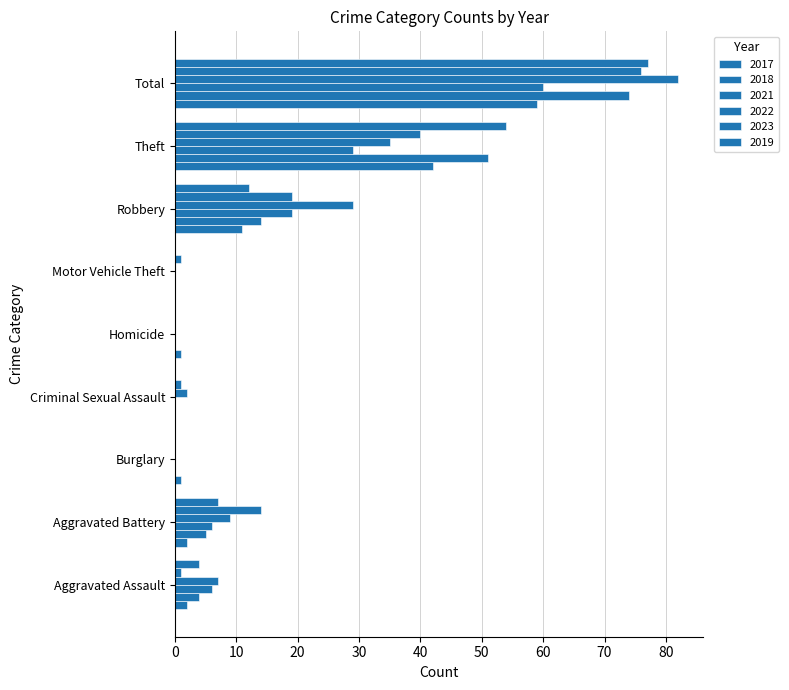

At which label does 2021 first exceed 6?

Robbery